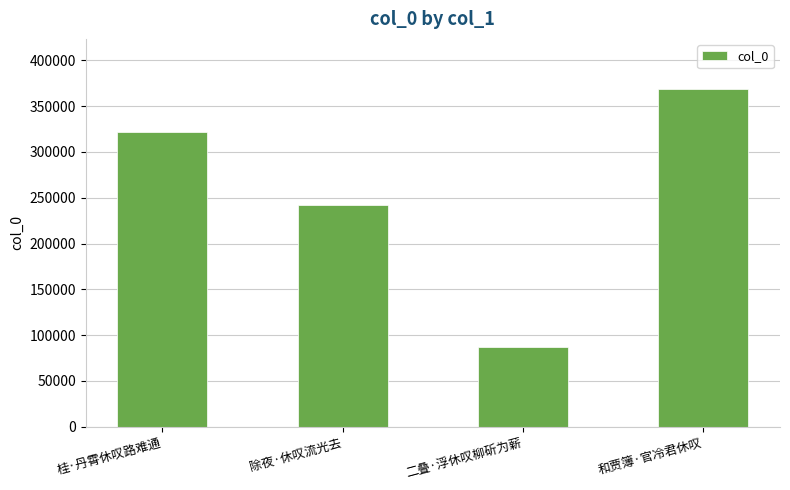

What is the difference between the maximum and minimum values?

280935